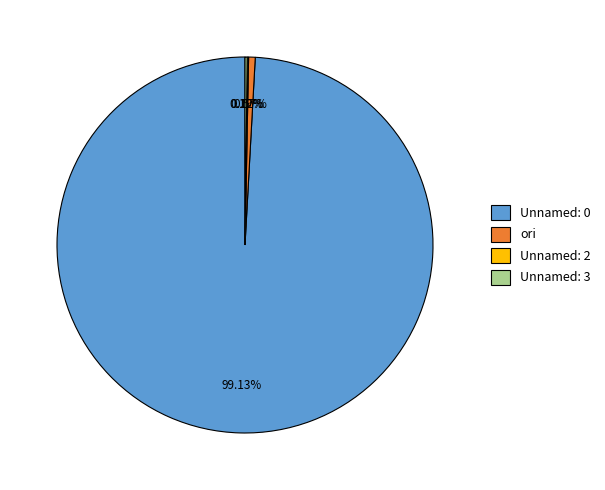

How much of the chart is everything except Unnamed: 0?

0.9%